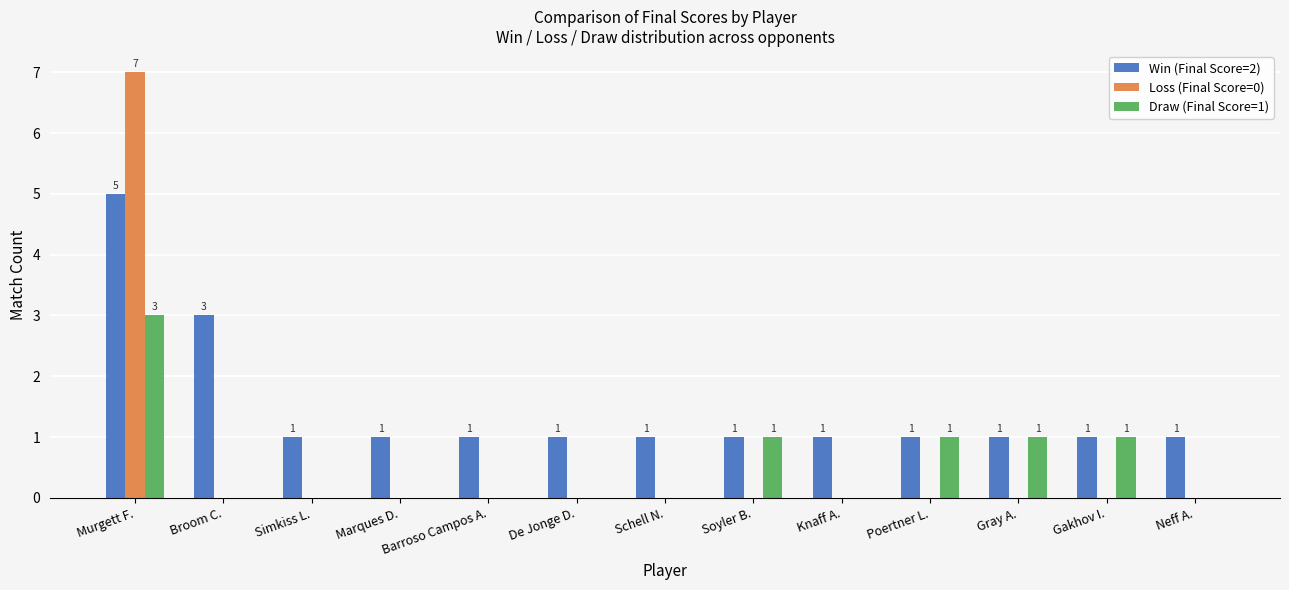

What is the sum of all Win (Final Score=2) values?

19